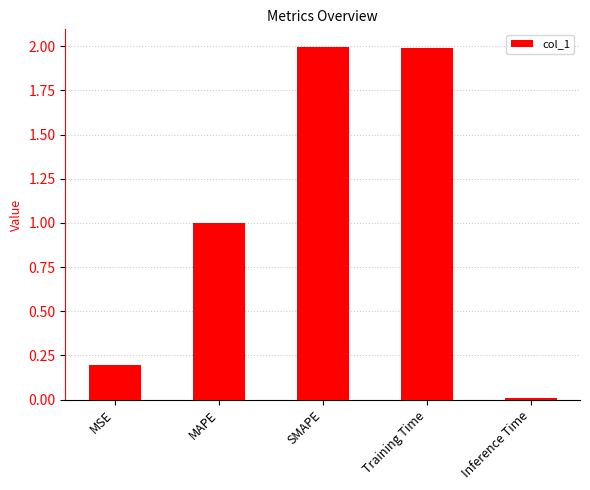

How many bars are there in total?

5